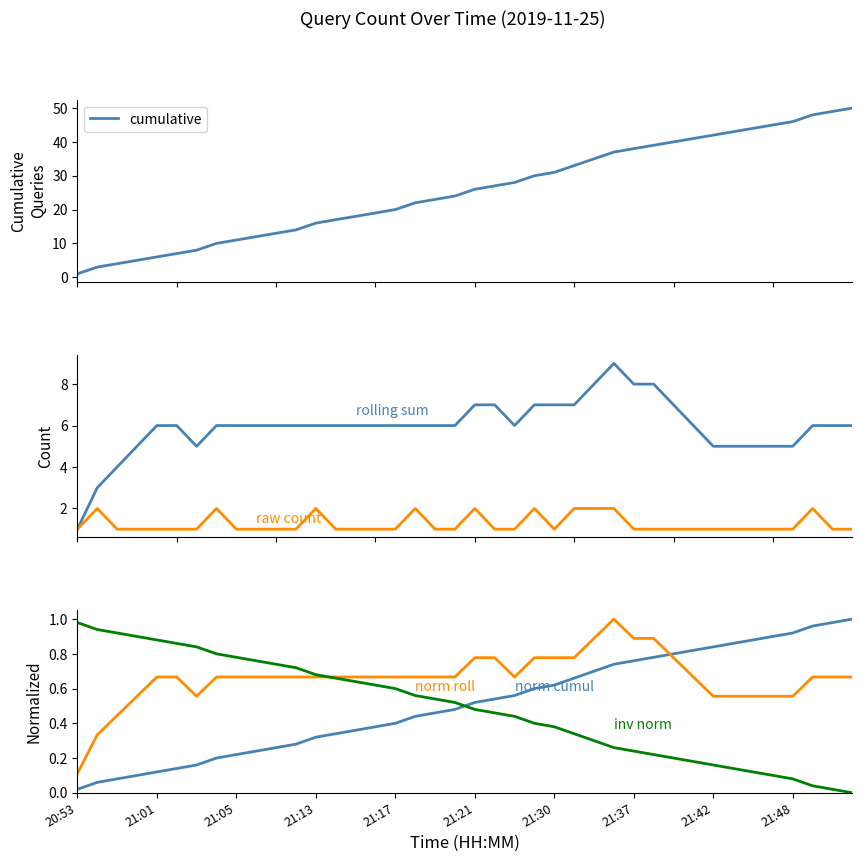

Count the number of data series in this chart.

6